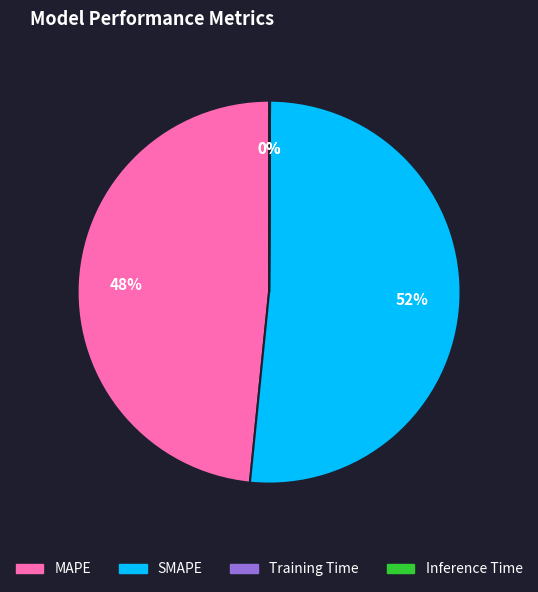

What is the largest slice in the pie chart?

SMAPE